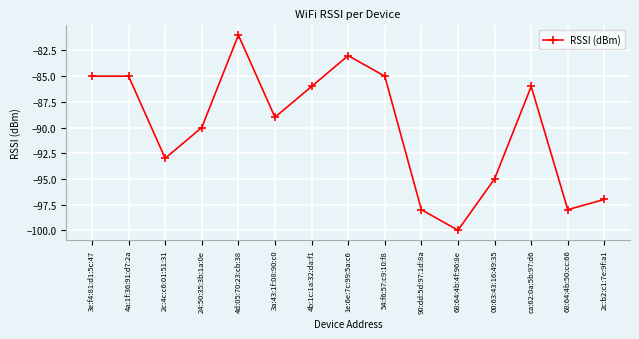

How many lines are shown in the chart?

1